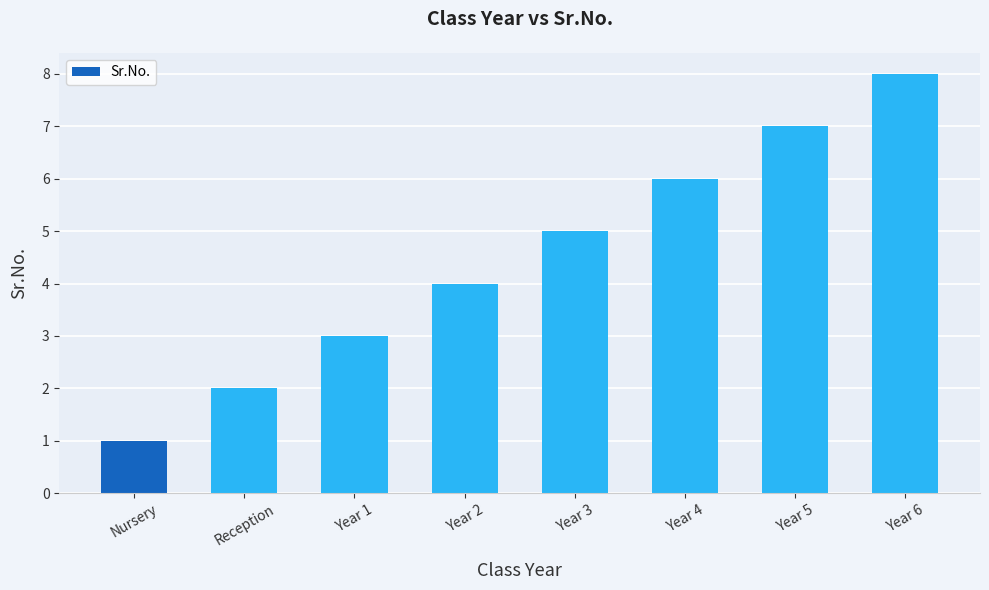

Between Nursery and Year 5, which is larger?

Year 5